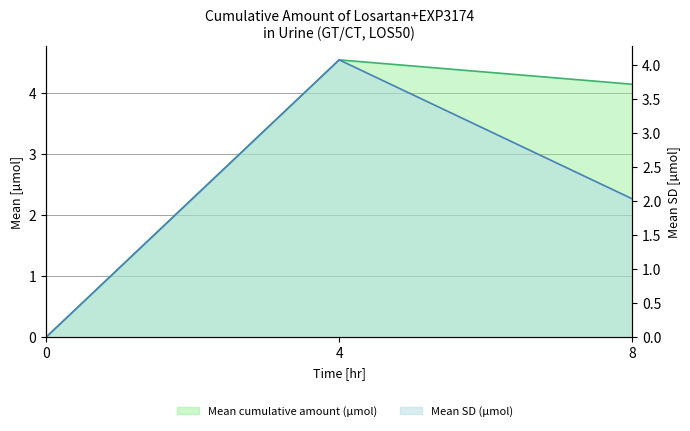

What are all the series names shown in the legend?

mean, mean_sd